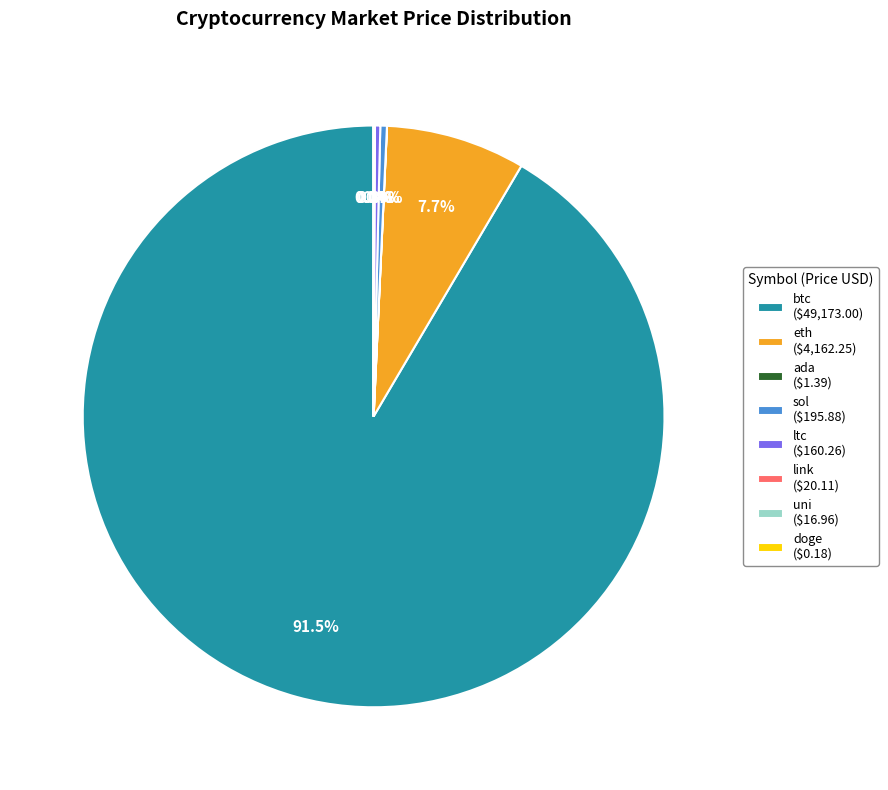

The sol slice represents 12% of the pie. True or false?

False